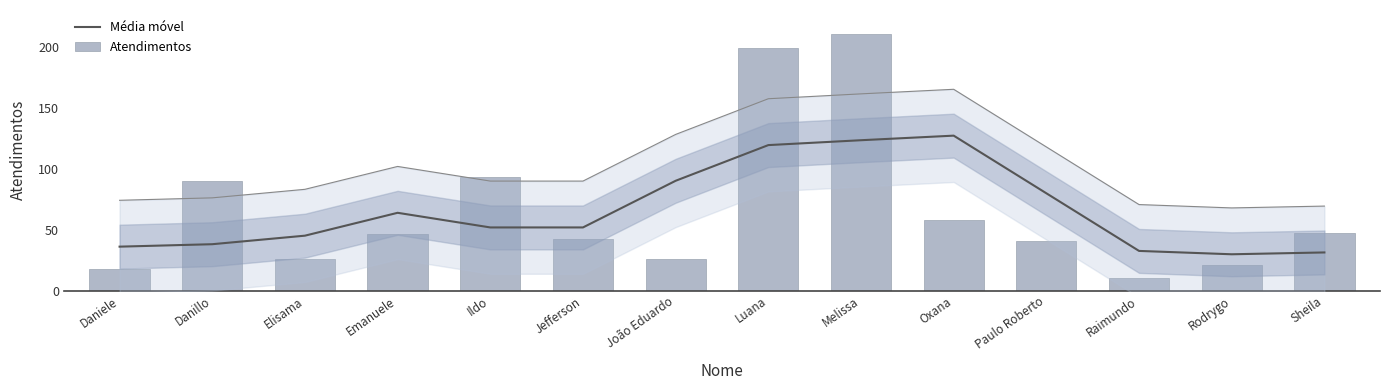

What position from the right is Jefferson?

9